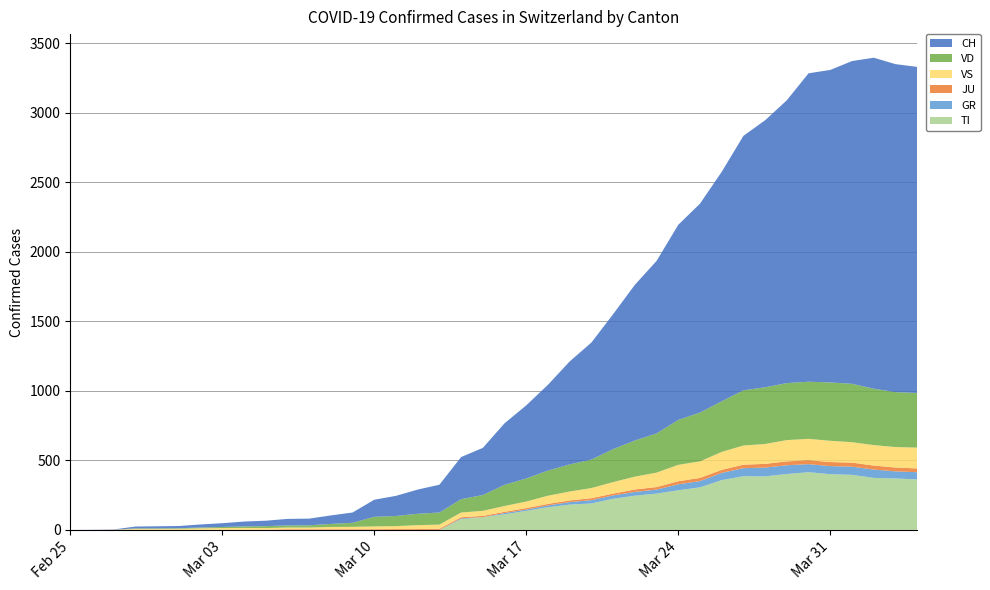

Reading left to right, extract all data points from this chart.

TI: 0=0	1=0	2=0	3=0	4=0	5=0	6=0	7=0	8=0	9=0	10=0	11=0	12=0	13=0	14=0	15=0	16=0	17=0	18=77	19=92	20=112	21=137	22=163	23=182	24=190	25=224	26=246	27=261	28=285	29=306	30=358	31=386	32=385	33=402	34=415	35=401	36=396	37=374	38=370	39=363
GR: 0=0	1=0	2=0	3=0	4=0	5=0	6=0	7=0	8=0	9=0	10=0	11=0	12=0	13=0	14=0	15=0	16=0	17=0	18=6	19=0	20=9	21=9	22=13	23=18	24=24	25=24	26=27	27=29	28=43	29=45	30=52	31=58	32=63	33=63	34=58	35=58	36=59	37=60	38=51	39=52
JU: 0=0	1=0	2=1	3=1	4=1	5=1	6=1	7=1	8=1	9=2	10=5	11=5	12=5	13=5	14=5	15=6	16=6	17=8	18=8	19=9	20=9	21=11	22=11	23=12	24=14	25=13	26=18	27=18	28=22	29=23	30=22	31=25	32=27	33=28	34=28	35=29	36=29	37=29	38=28	39=27
VS: 0=0	1=0	2=0	3=6	4=6	5=7	6=10	7=12	8=13	9=11	10=12	11=12	12=16	13=17	14=20	15=21	16=28	17=30	18=34	19=36	20=42	21=47	22=59	23=64	24=73	25=83	26=92	27=104	28=118	29=119	30=129	31=138	32=143	33=153	34=154	35=153	36=147	37=147	38=147	39=150
VD: 0=0	1=0	2=0	3=4	4=4	5=4	6=6	7=8	8=11	9=14	10=15	11=16	12=22	13=29	14=69	15=73	16=82	17=87	18=96	19=114	20=152	21=166	22=181	23=195	24=205	25=237	26=260	27=282	28=323	29=351	30=364	31=397	32=408	33=410	34=411	35=420	36=420	37=406	38=395	39=393
CH: 0=0	1=1	2=2	3=13	4=15	5=16	6=22	7=27	8=35	9=39	10=47	11=48	12=61	13=74	14=123	15=145	16=174	17=200	18=303	19=339	20=443	21=526	22=617	23=741	24=842	25=971	26=1120	27=1241	28=1404	29=1503	30=1651	31=1831	32=1921	33=2035	34=2219	35=2248	36=2322	37=2381	38=2360	39=2346